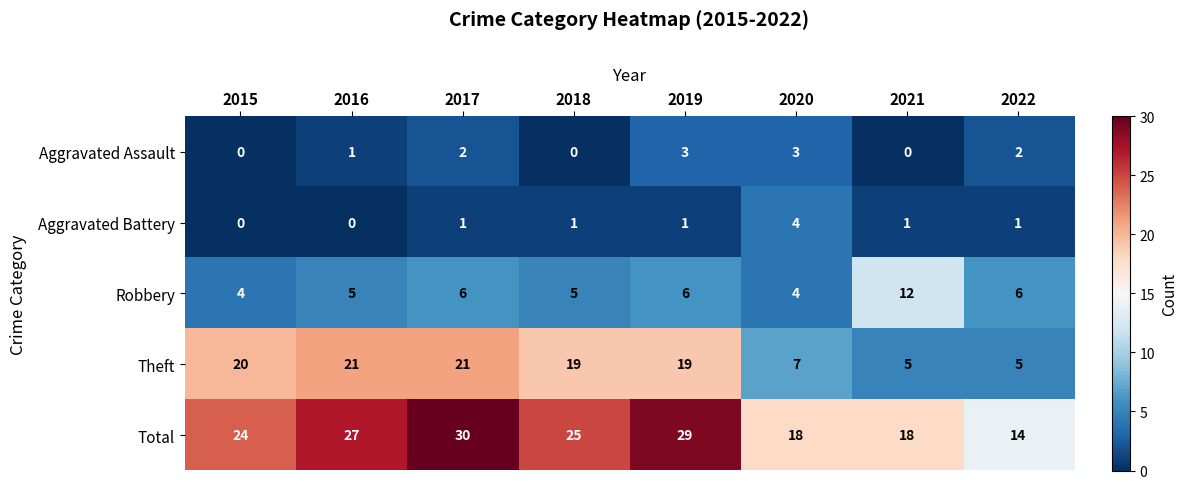

What is the maximum value for Theft?

21